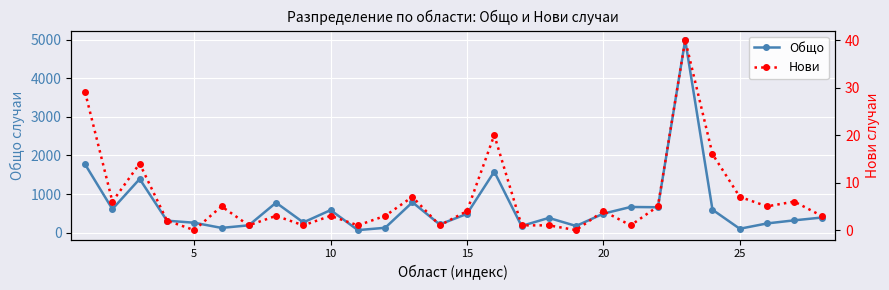

Rank the series by their maximum value, from highest to lowest.

Общо, Нови